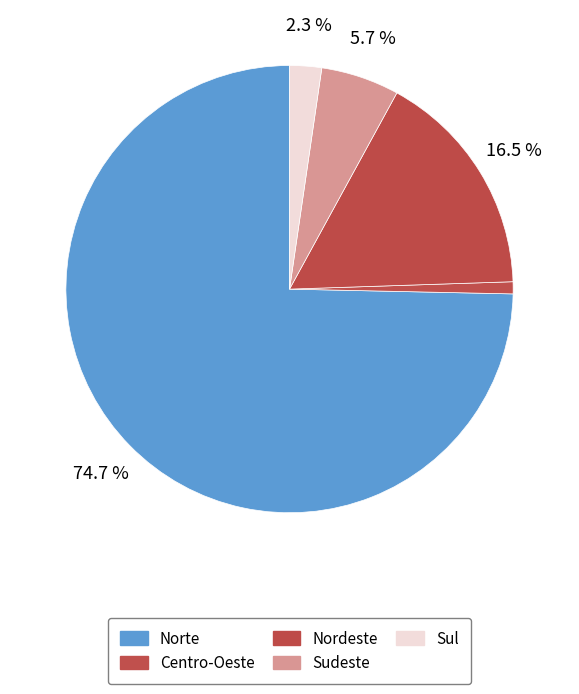

How much of the chart is everything except Centro-Oeste?

99.1%